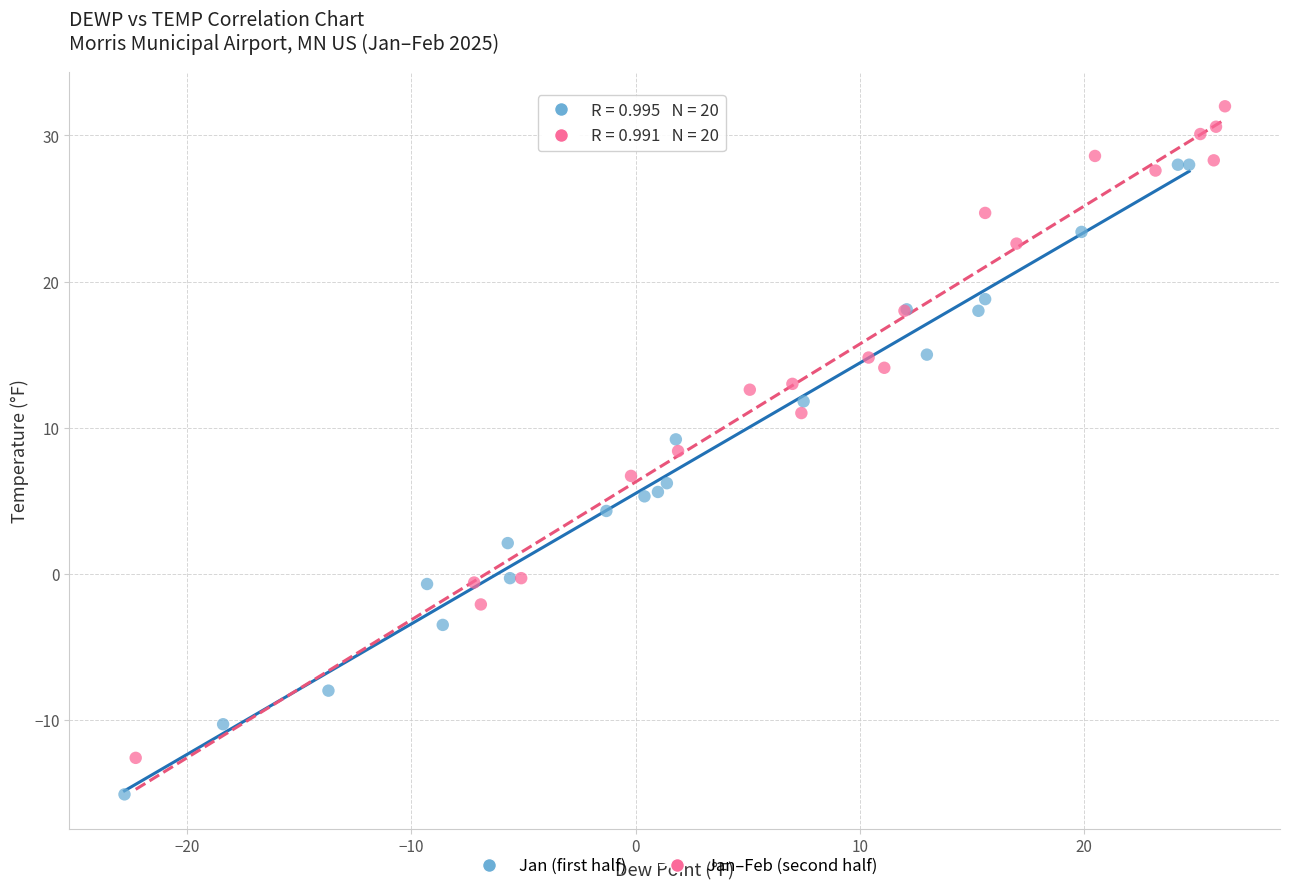

Which series reaches the minimum Y coordinate?

Jan (first half)